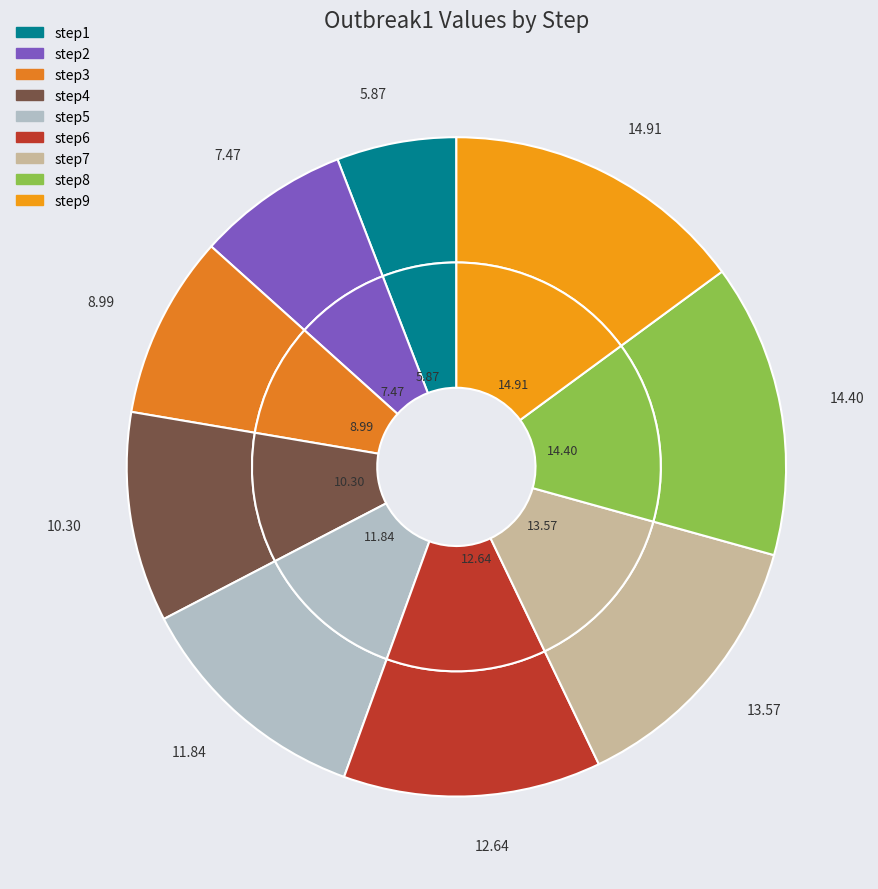

What is the total percentage of step5 and step2?

19.3%